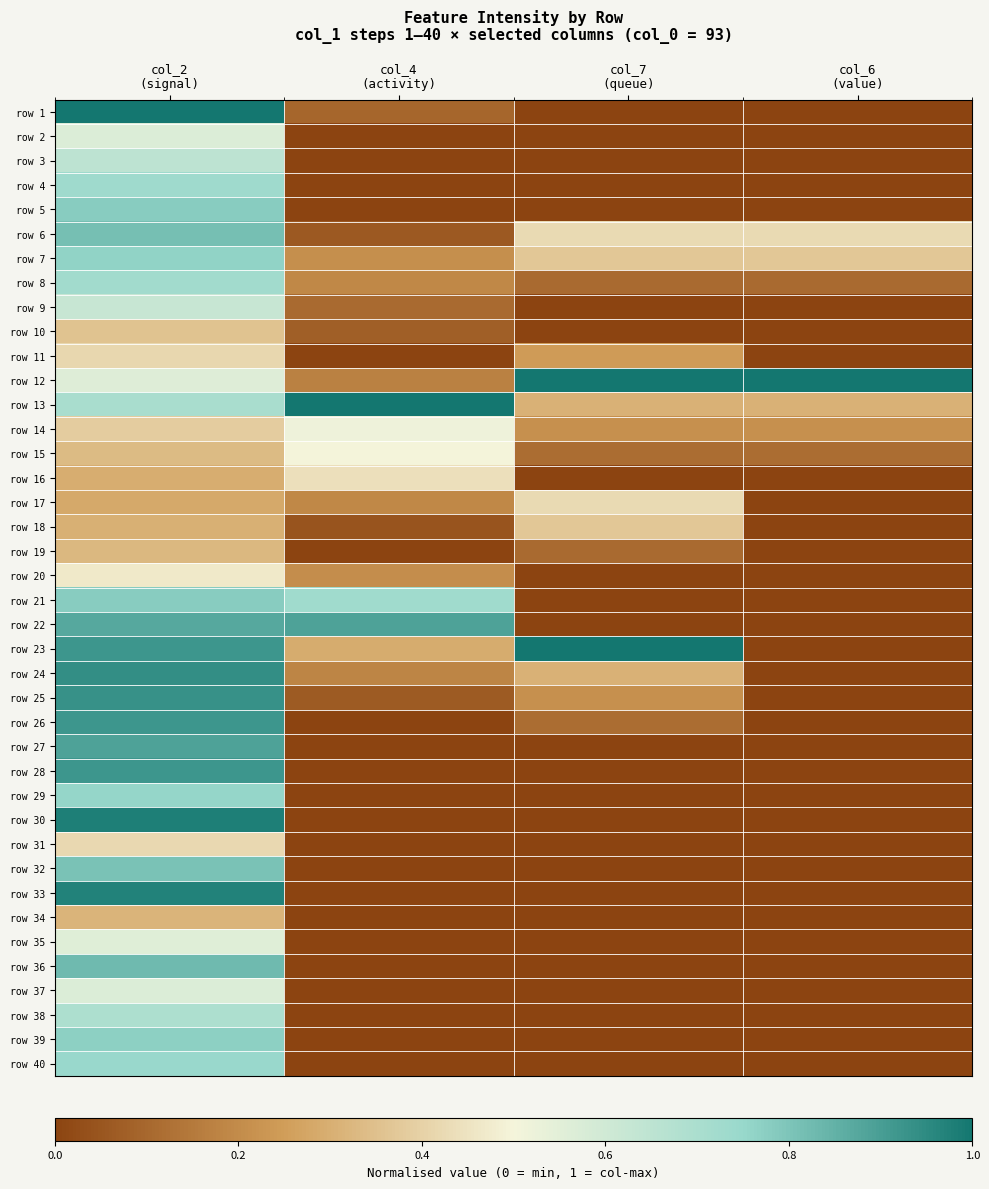

Between col_2
(signal) and col_7
(queue), which is larger?

col_2
(signal)